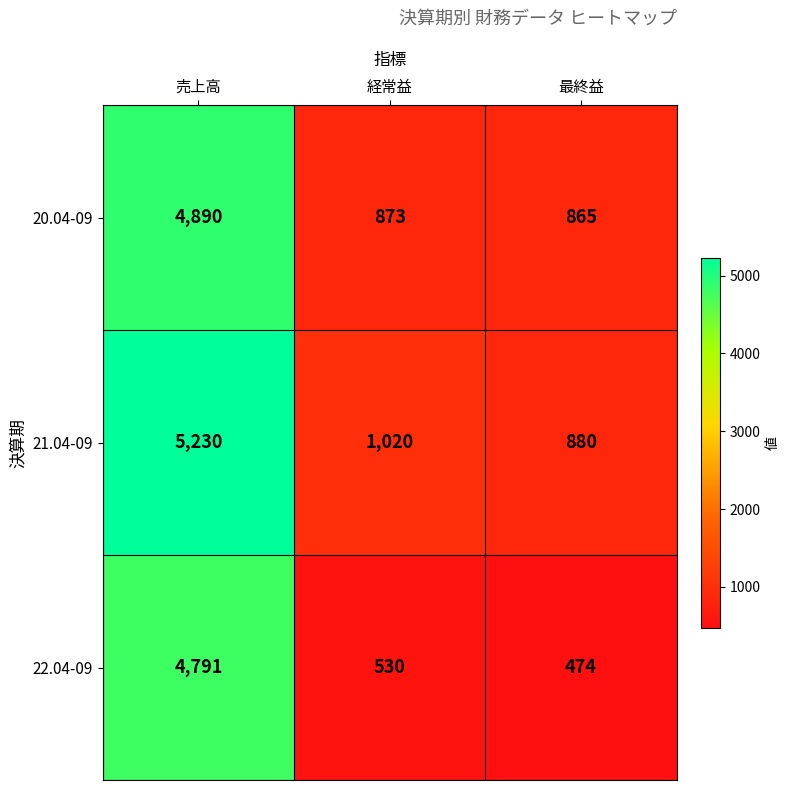

At how many categories does at least one series exceed 1973?

1